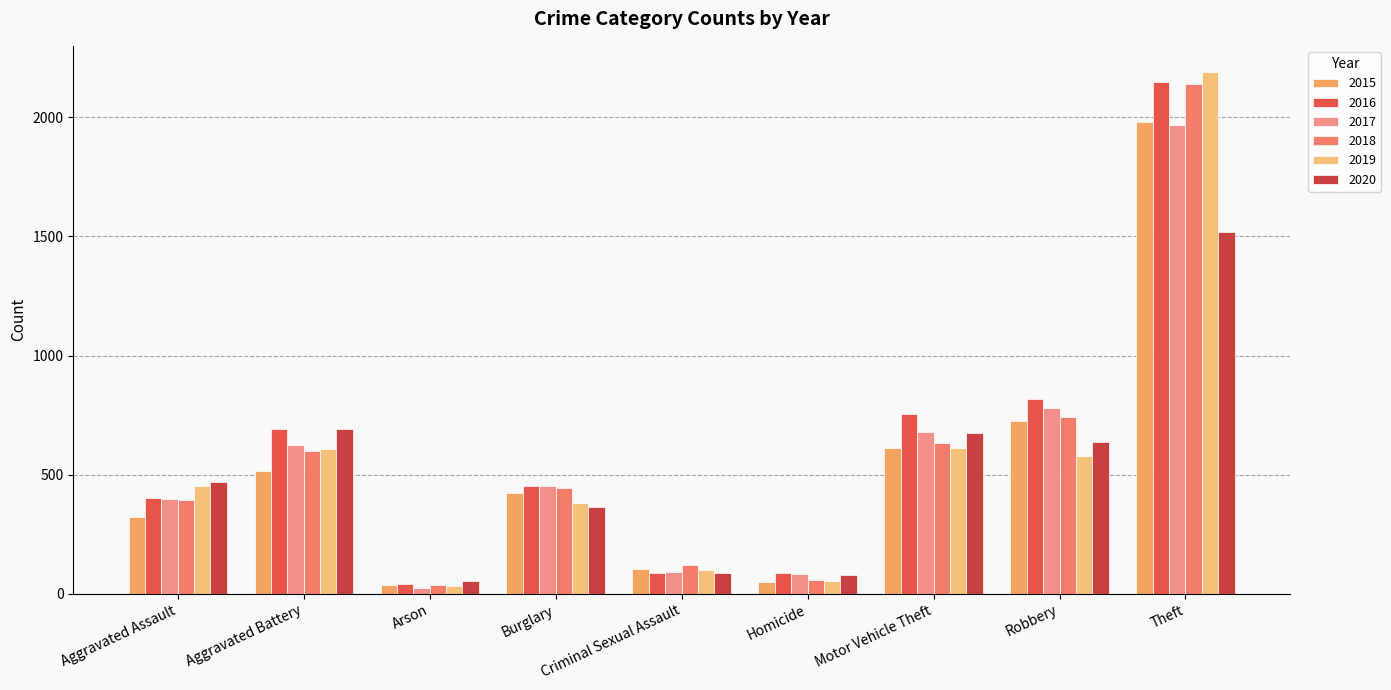

How many distinct data groups are displayed?

6